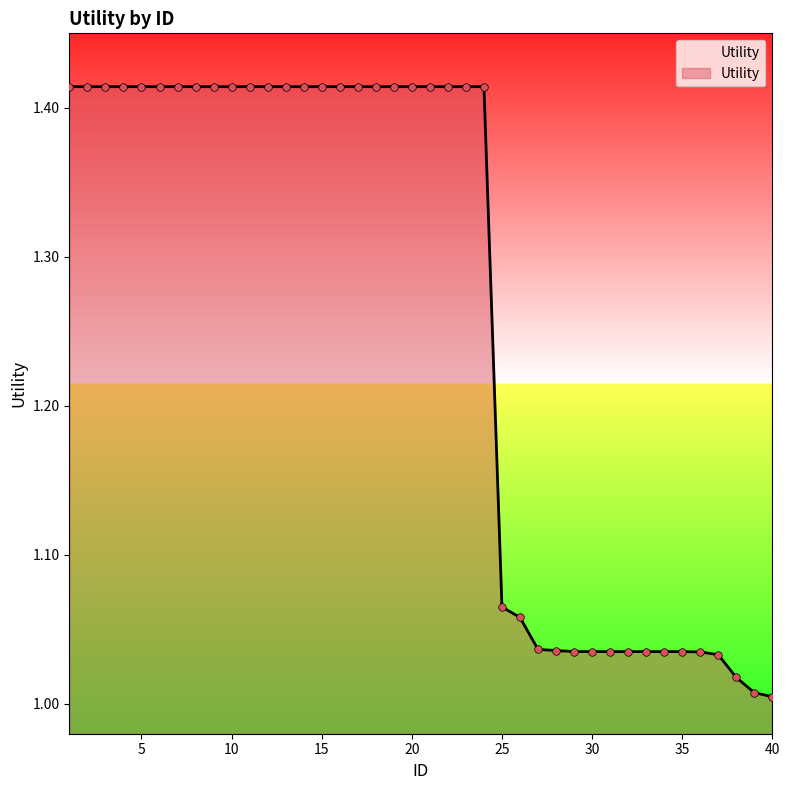

What is the difference between the maximum and minimum values?

0.4